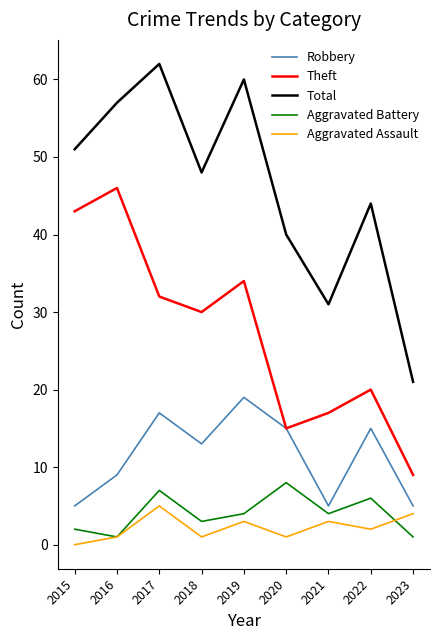

True or false: Aggravated Assault has a value of 0 at 2015.

True